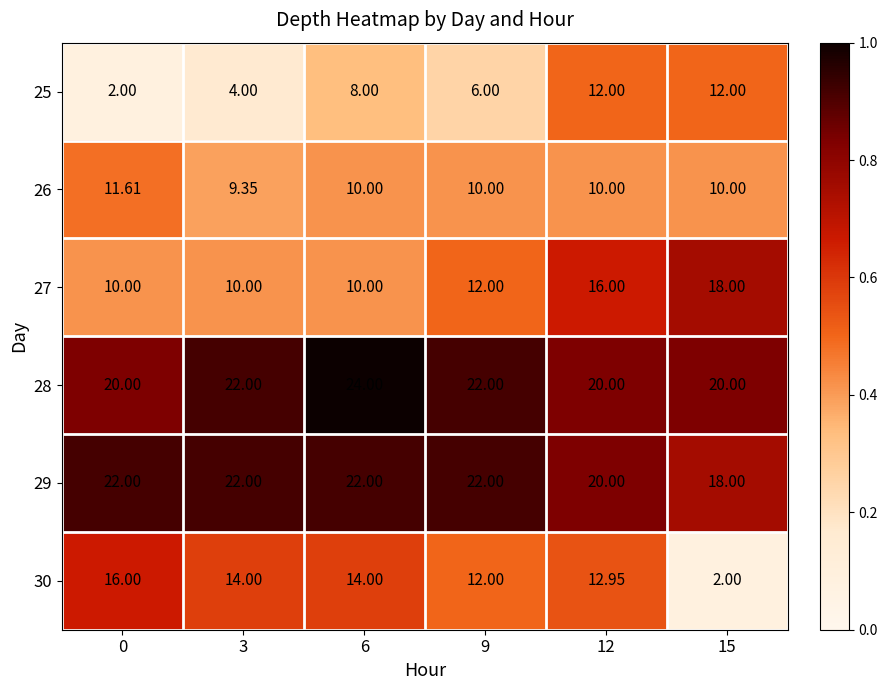

Rank the series by their maximum value, from lowest to highest.

26, 25, 30, 27, 29, 28